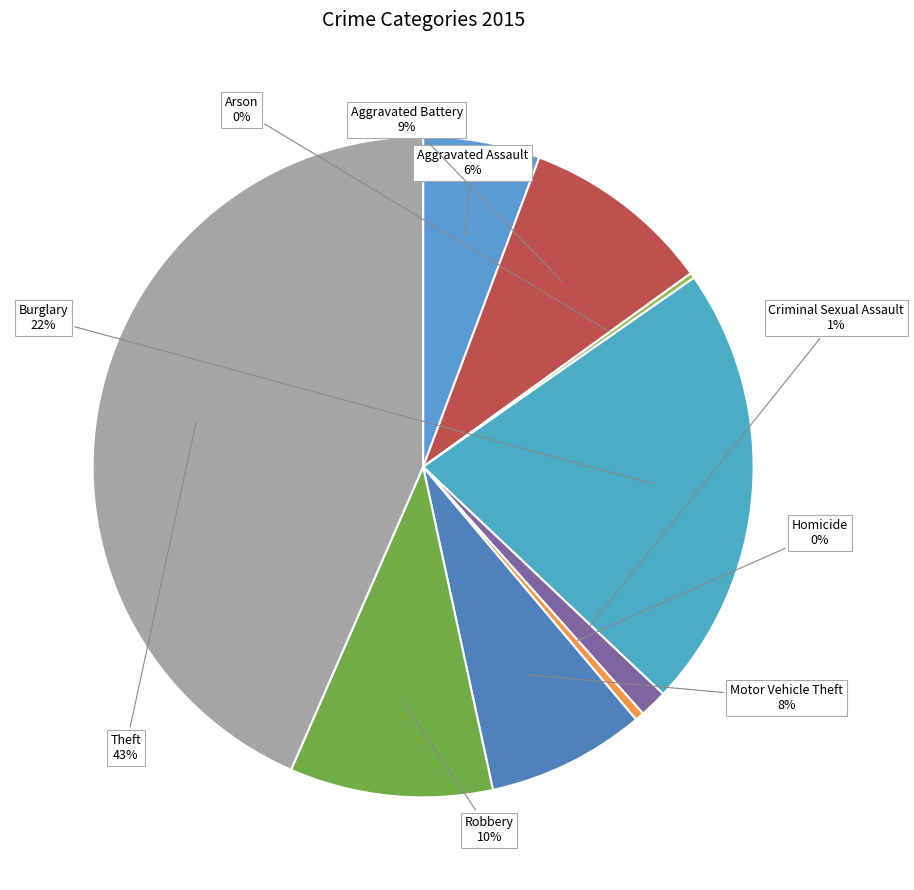

True or false: Criminal Sexual Assault accounts for 1% of the total.

True